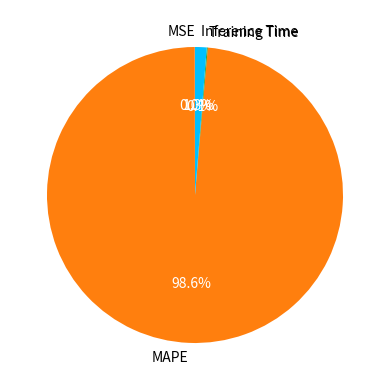

Which has a higher value, MAPE or Inference Time?

MAPE